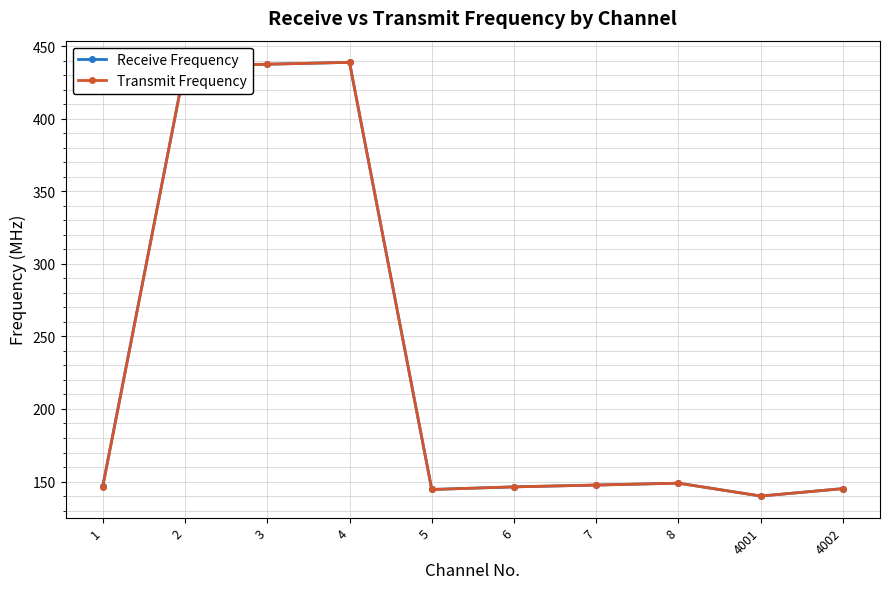

The value of Transmit Frequency at 5 is 244.1. True or false?

False